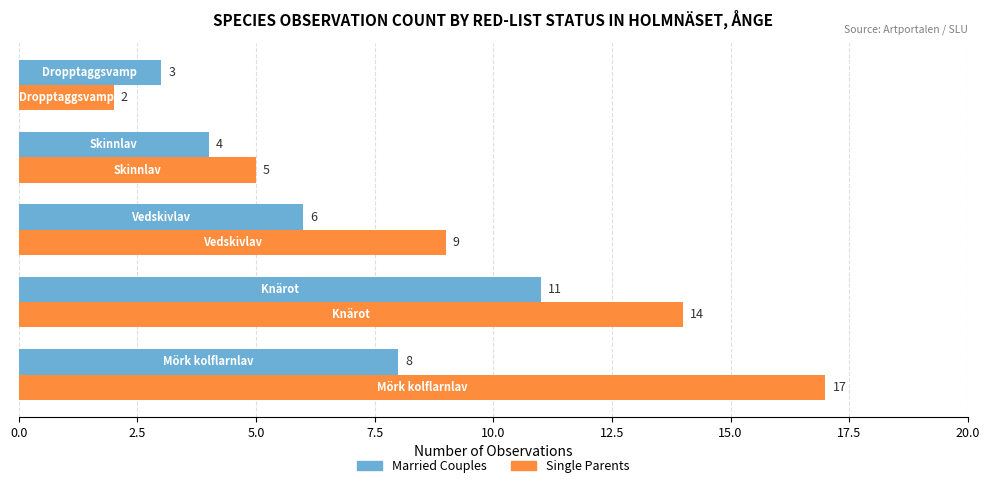

What is the sum of all Single Parents values?

47